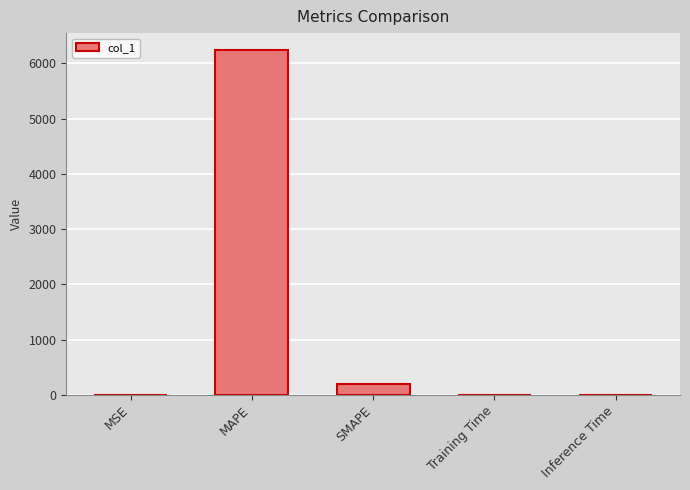

Which category has the highest value across all series?

MAPE